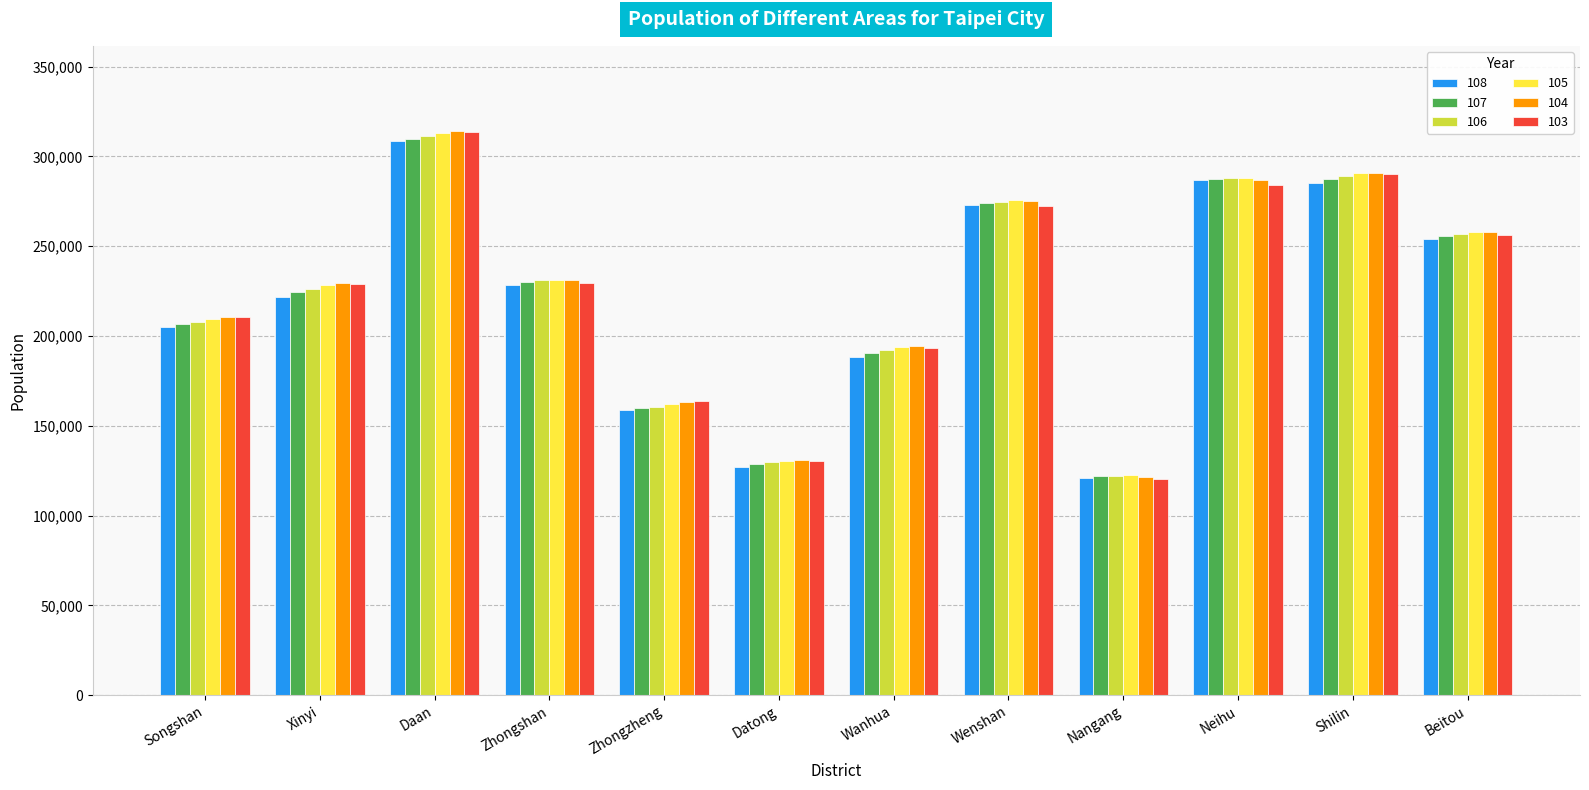

What is the sum of all 103 values?

2693672